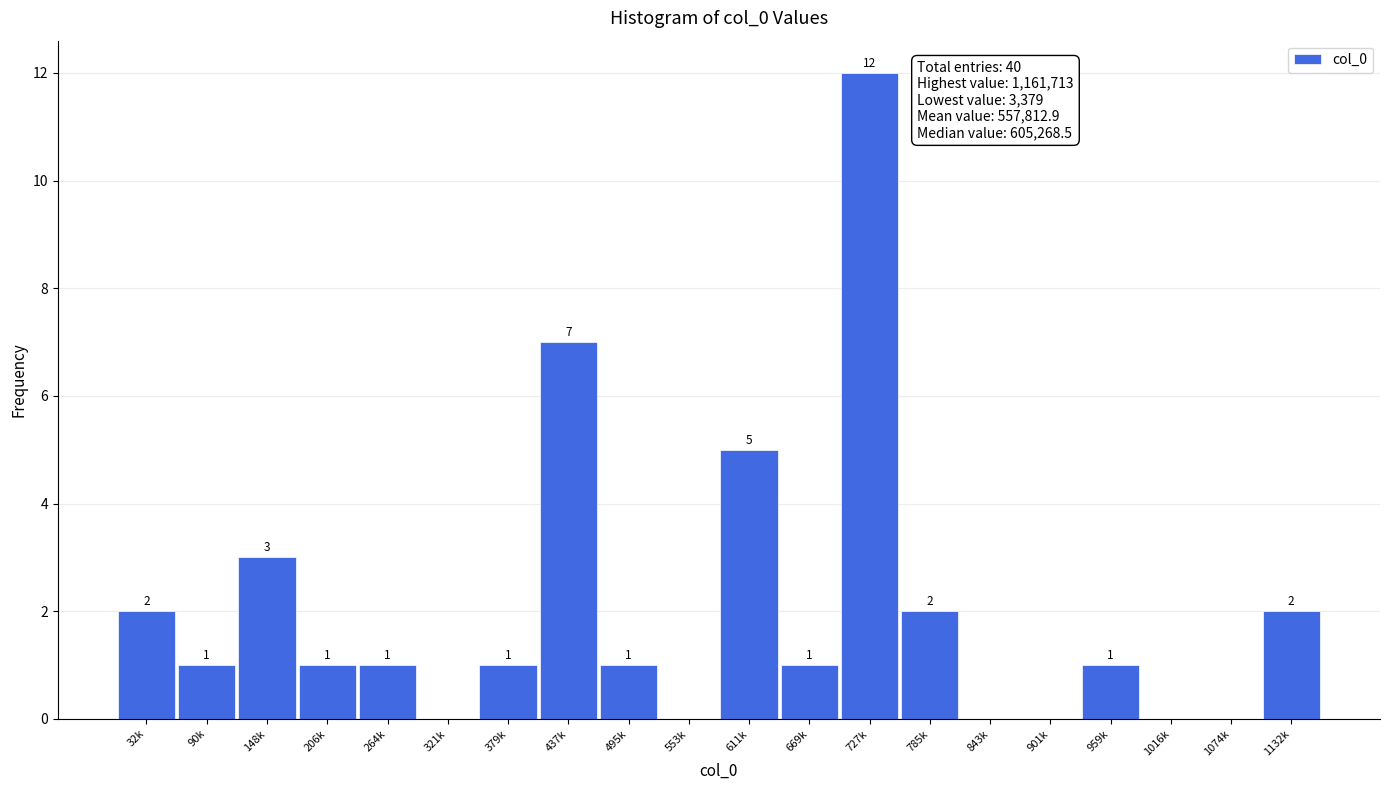

Reading right to left, extract all data points from this chart.

1132k=2	1074k=0	1016k=0	959k=1	901k=0	843k=0	785k=2	727k=12	669k=1	611k=5	553k=0	495k=1	437k=7	379k=1	321k=0	264k=1	206k=1	148k=3	90k=1	32k=2